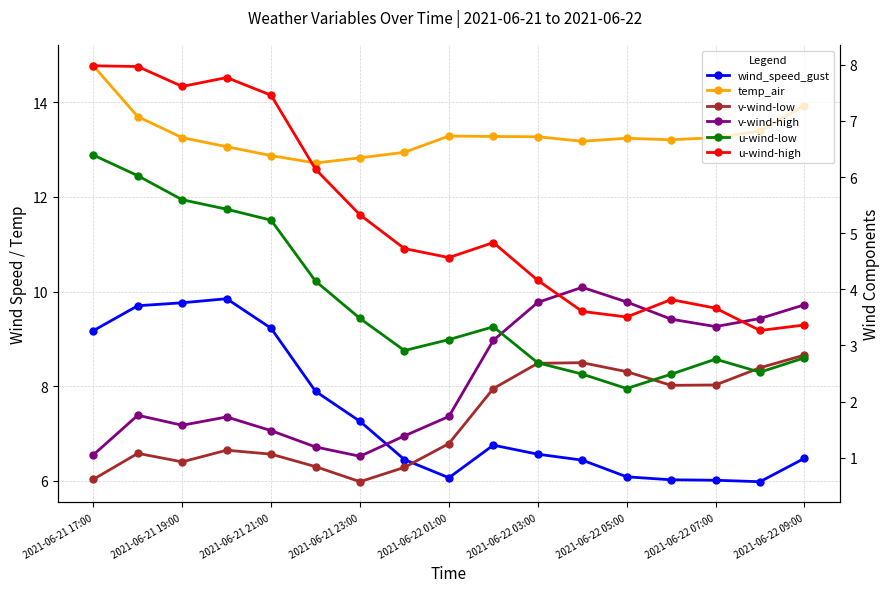

What is the greatest value displayed?

14.8